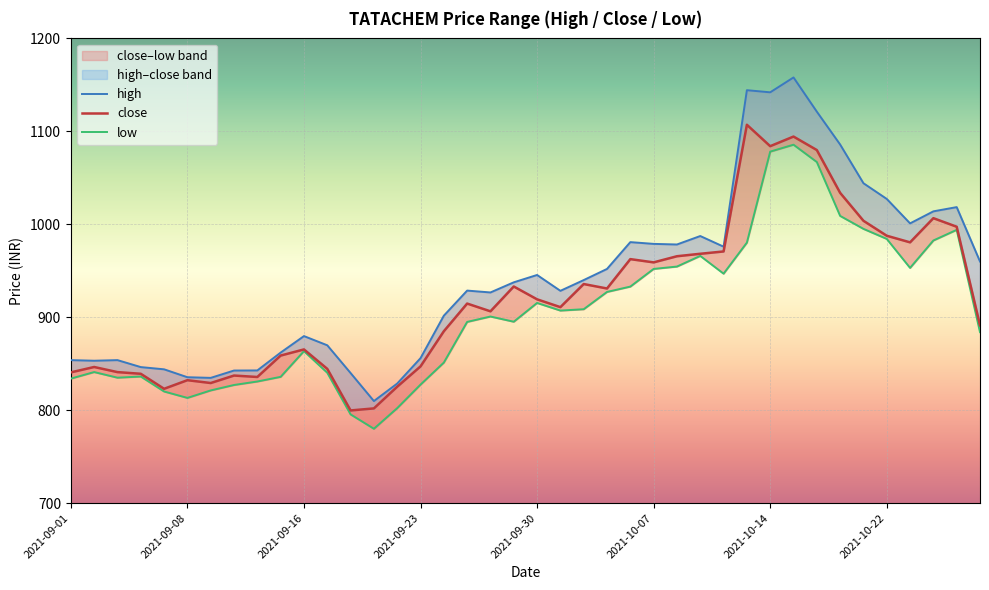

List the series in order of their peak value, highest first.

high, close, low